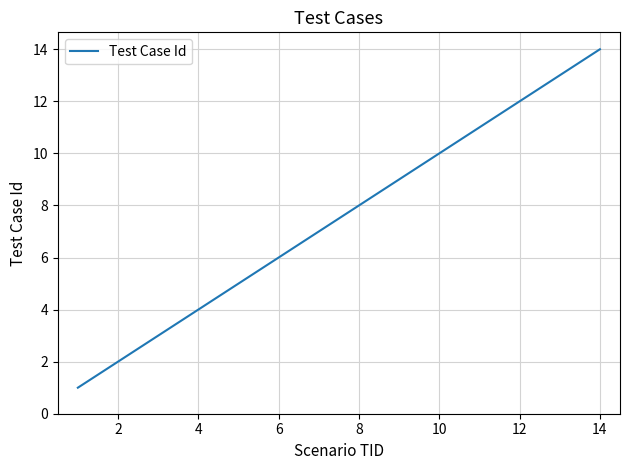

What is the maximum value shown in the chart?

14